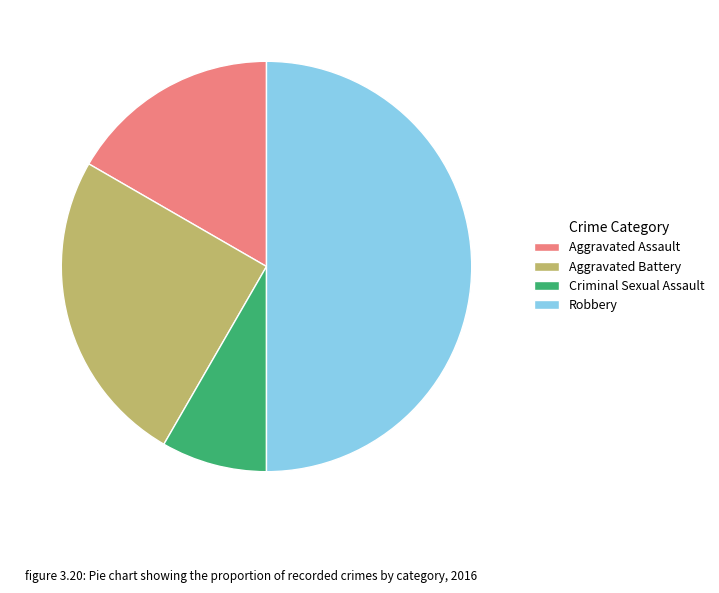

What is the largest slice in the pie chart?

Robbery